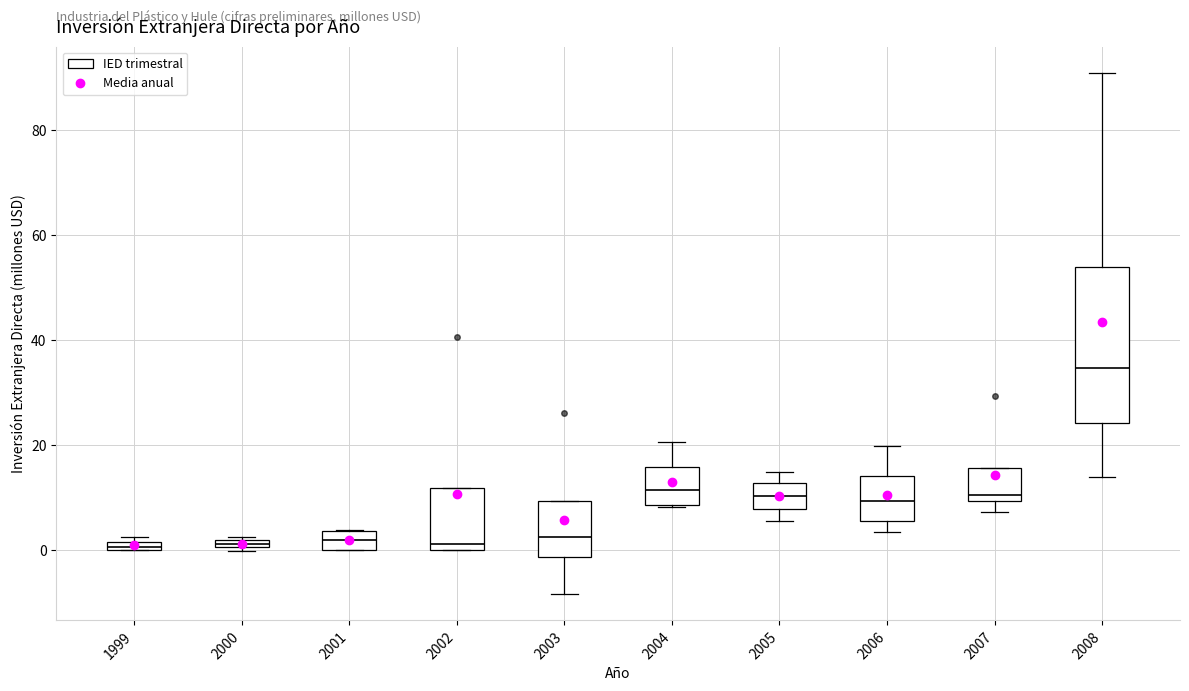

Where does the lower whisker of the box at x = 2006 end on the y-axis? The values are not printed on the chart, so give them approximately, as read against the axis.

4